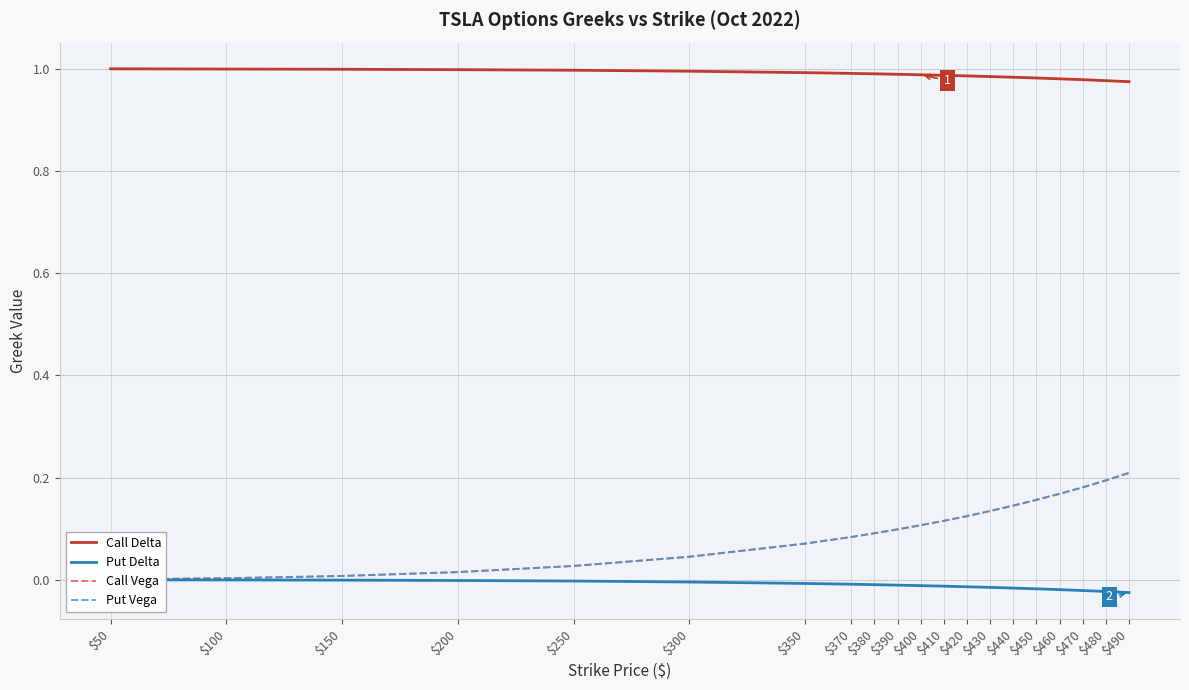

Which series has the widest spread of values?

Put Vega